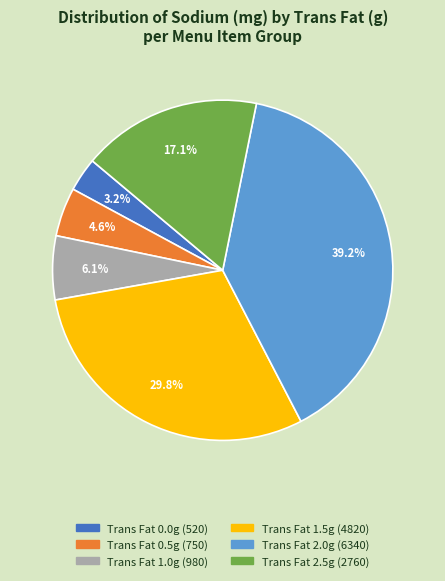

Does any single category account for the majority?

No